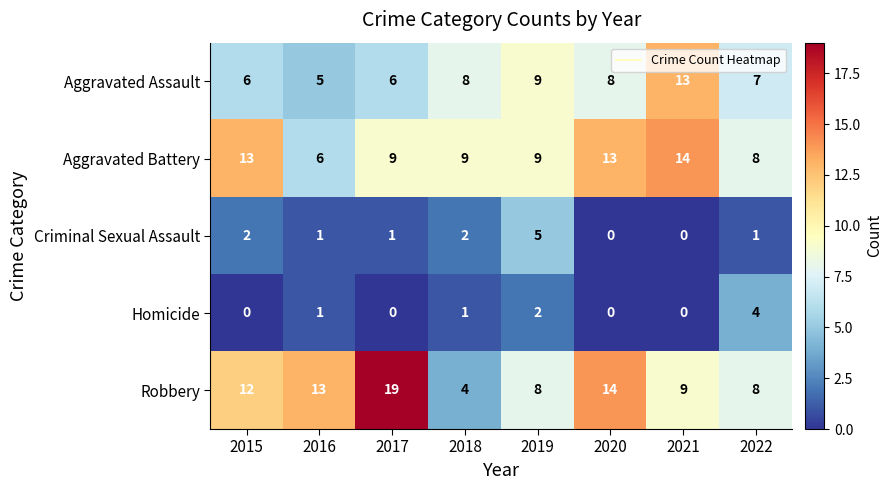

The value of Homicide at 2017 is -2. True or false?

False